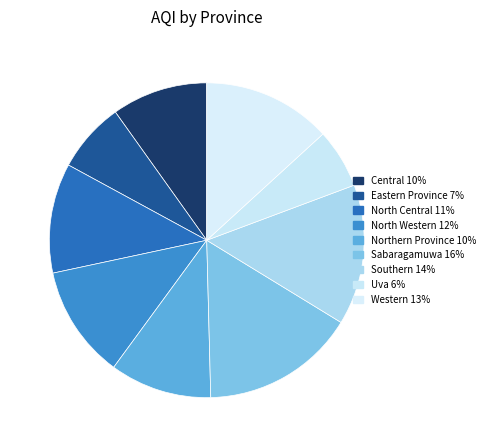

To the nearest percent, what is the difference between the Sabaragamuwa and Northern Province slice percentages?

5%